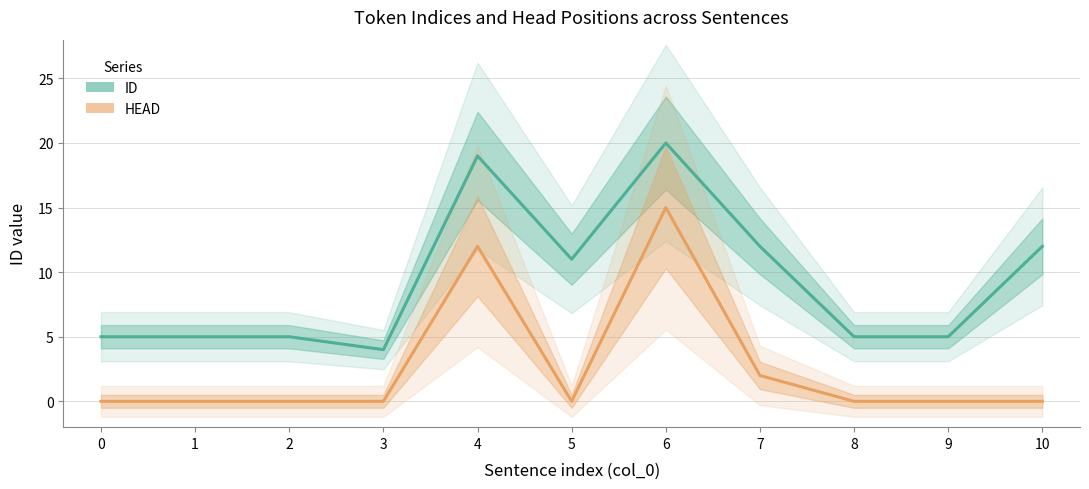

Where is the first local minimum for HEAD?

5